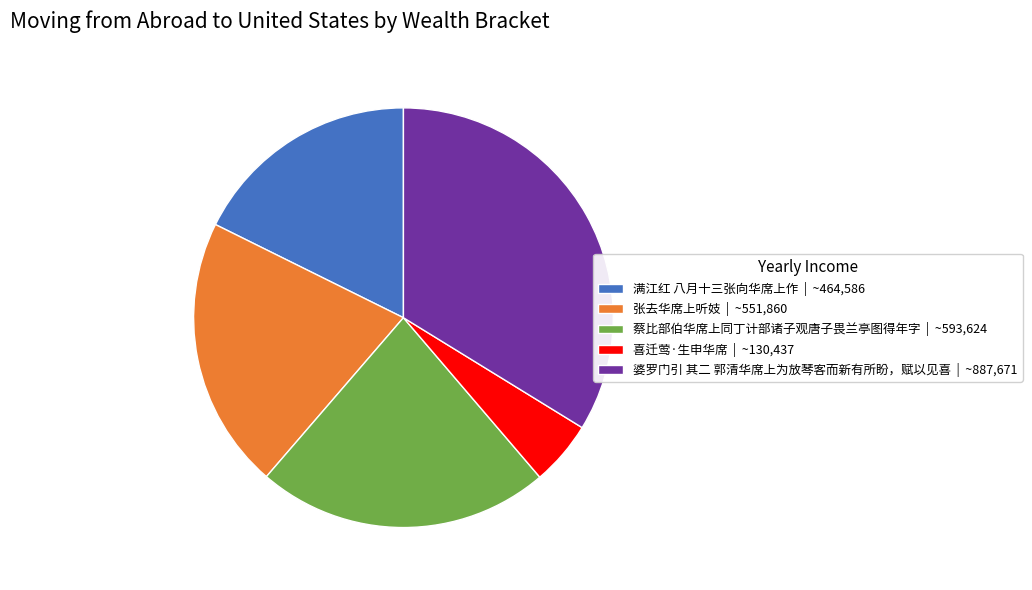

Combined, do 张去华席上听妓 and 婆罗门引 其二 郭清华席上为放琴客而新有所盼，赋以见喜 account for over 50%?

Yes